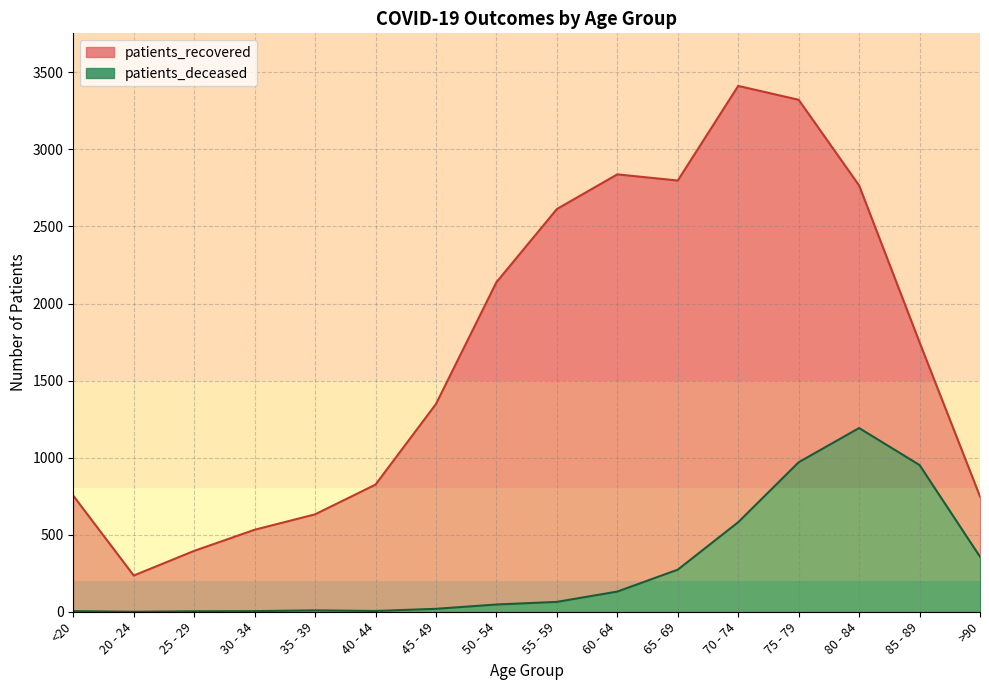

Is it true that patients_recovered equals 5072 at 70 - 74?

False